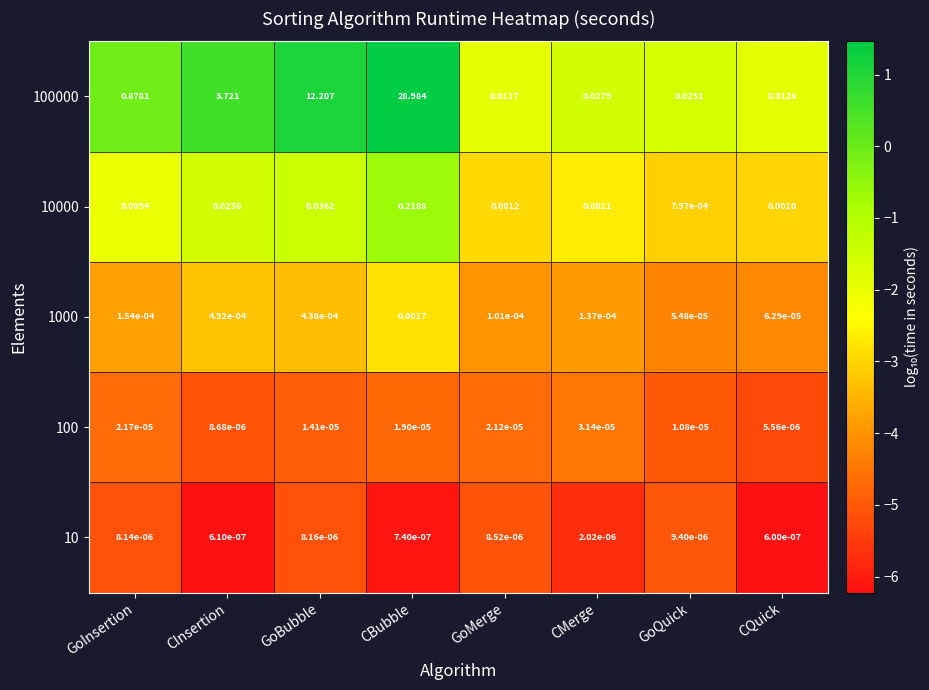

Which category has the highest value across all series?

CBubble